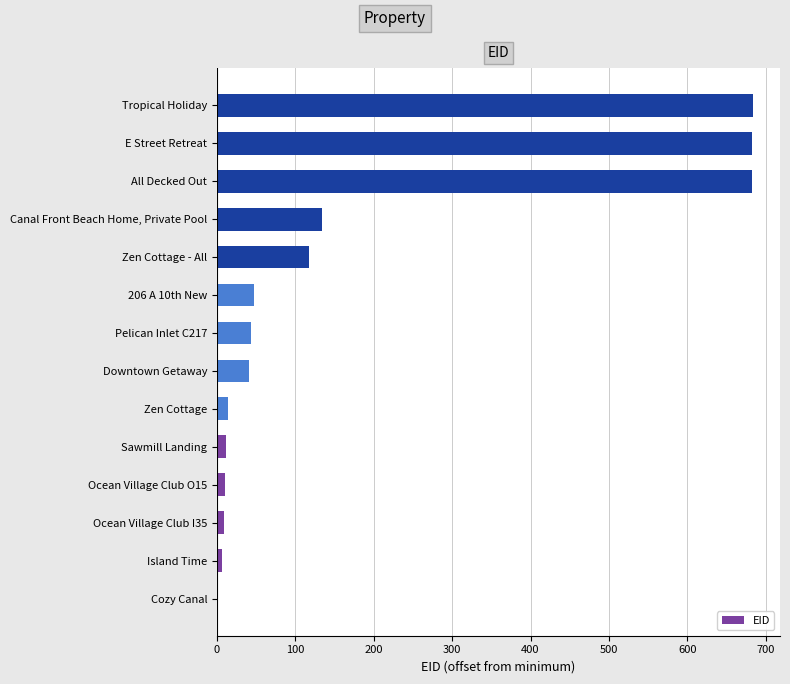

What is the sum of all values?

2484